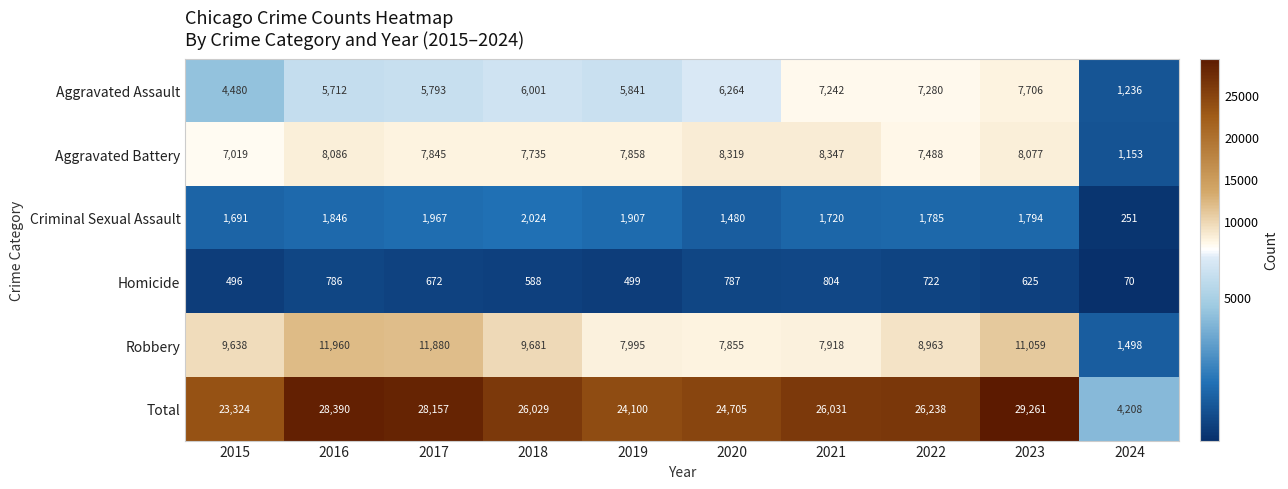

The value of Aggravated Battery at 2020 is 8319. True or false?

True